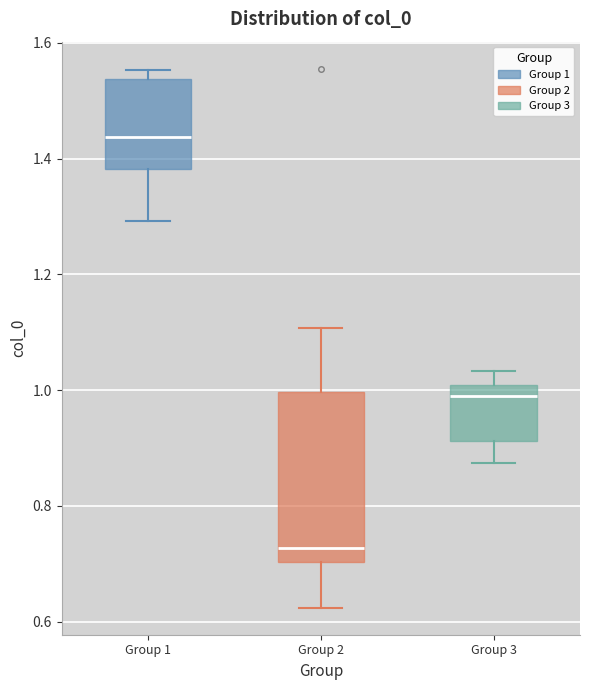

Which box has the highest median line?

Group 1